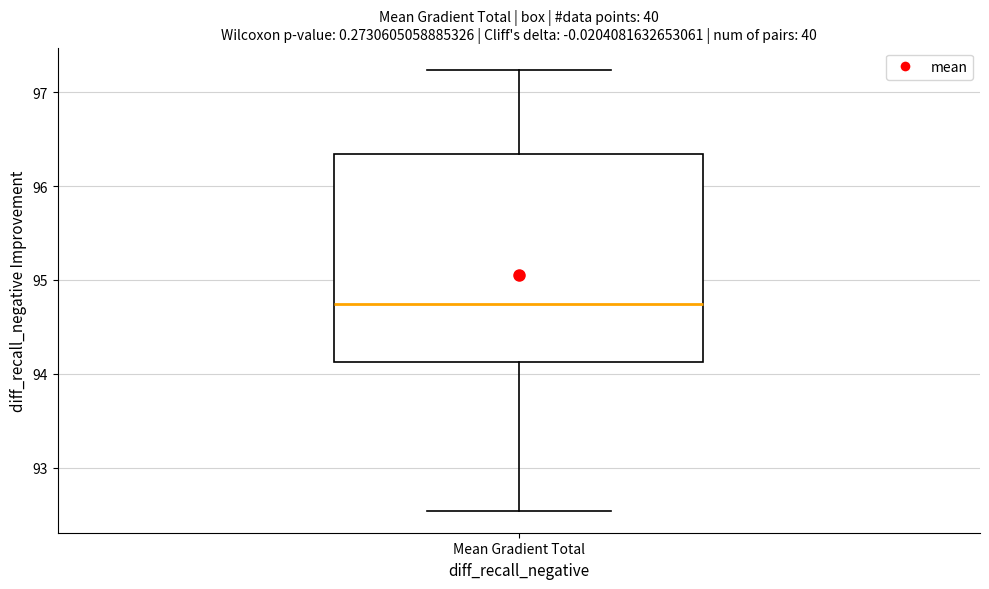

Read this box plot against the y-axis: the position of the median line, the range covered by the box, and the ends of both whiskers. The values are not printed on the chart, so give them approximately, as read against the axis.

median 94.7, box 94.1 to 96.3, whiskers 92.5 to 97.2